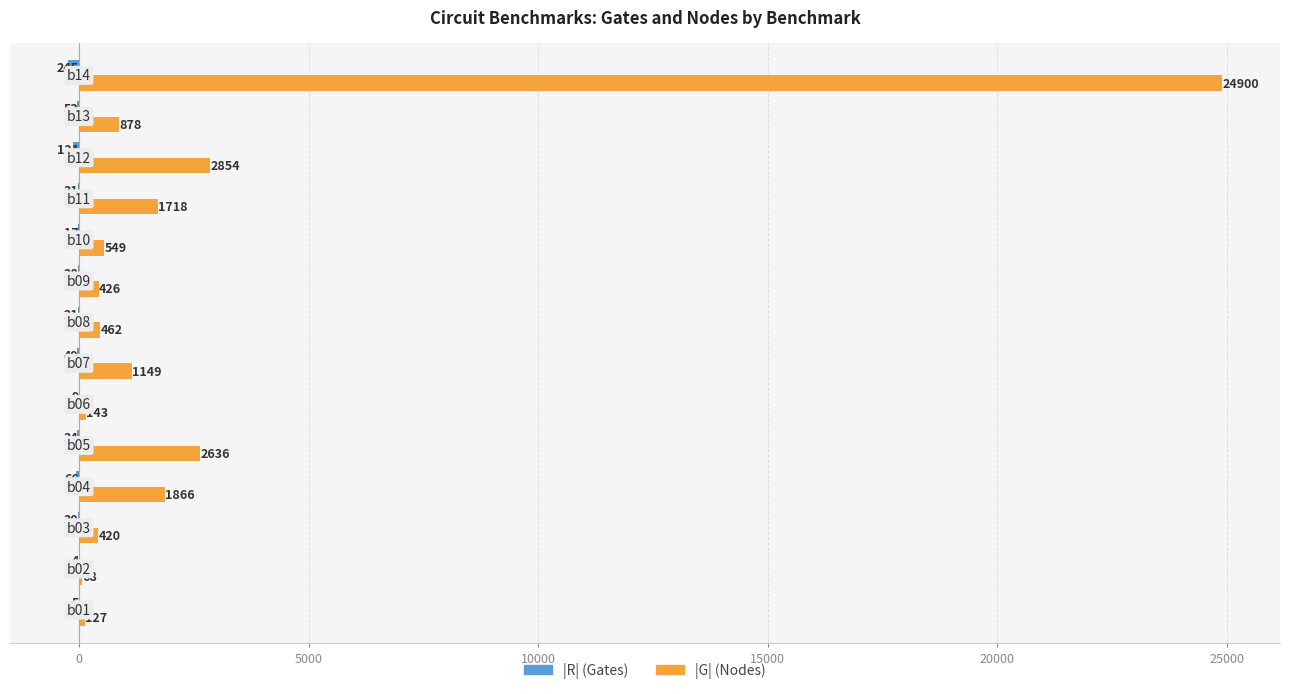

What is the sum of all |G| (Nodes) values?

38196